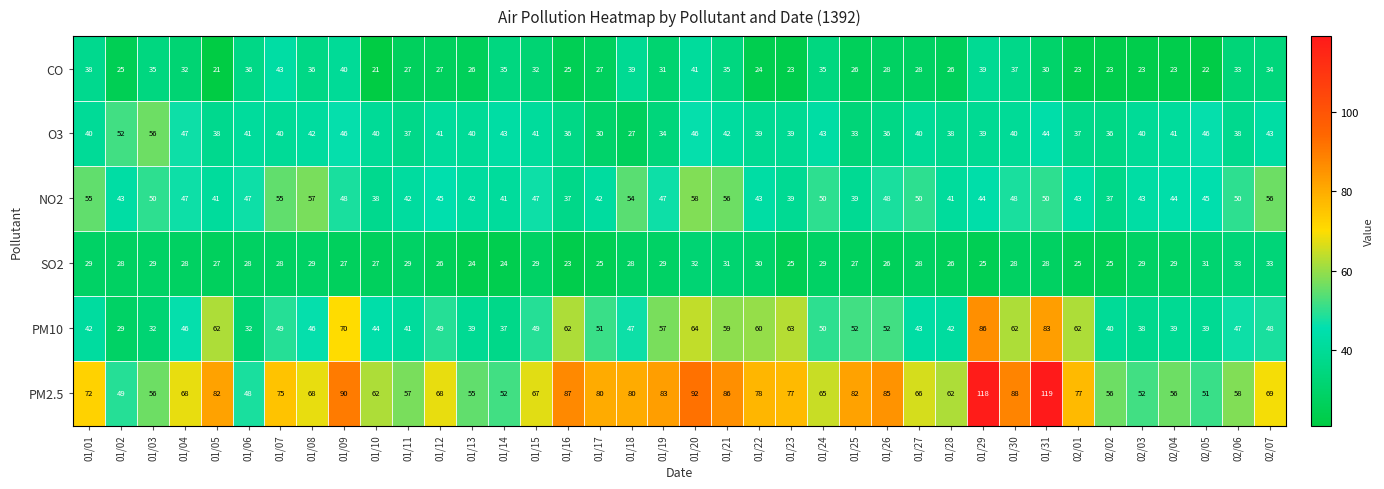

What is the difference between the highest and lowest values at 01/03?

27